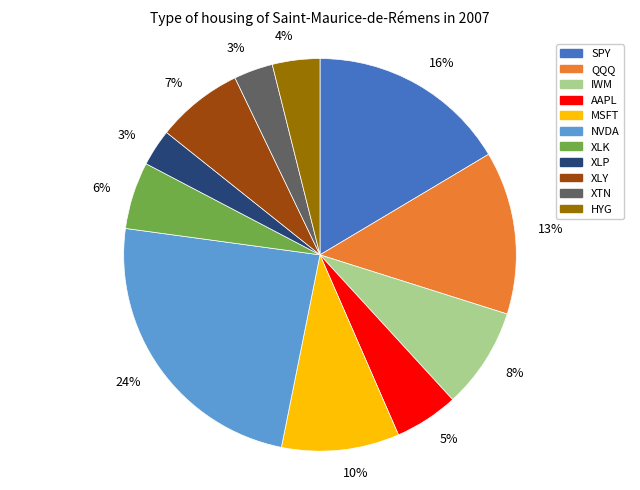

To the nearest percent, what is the average slice percentage?

9%